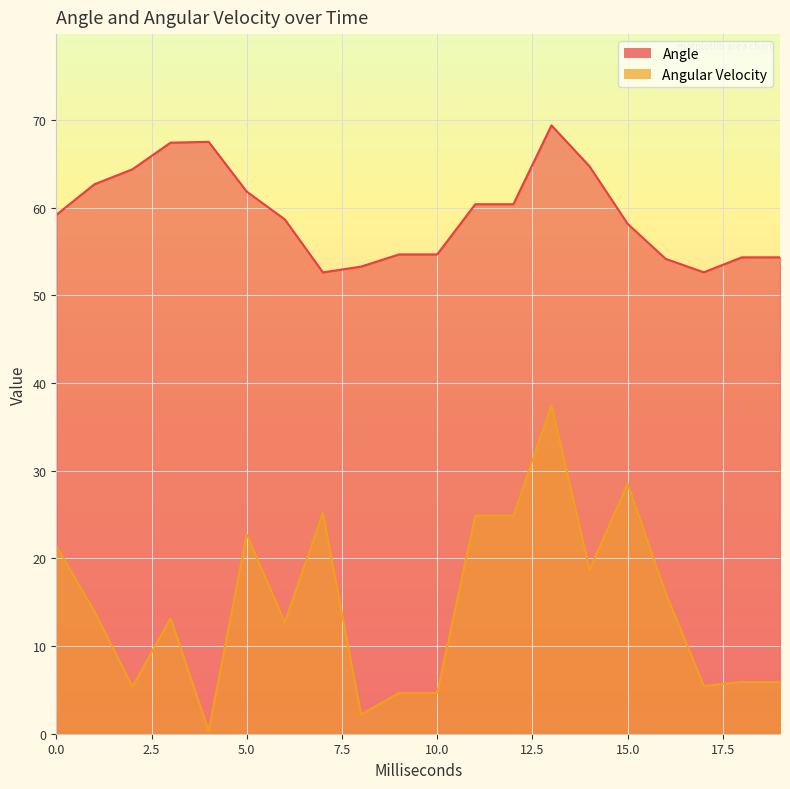

True or false: Angle has more than 2 points higher than both neighbors.

False